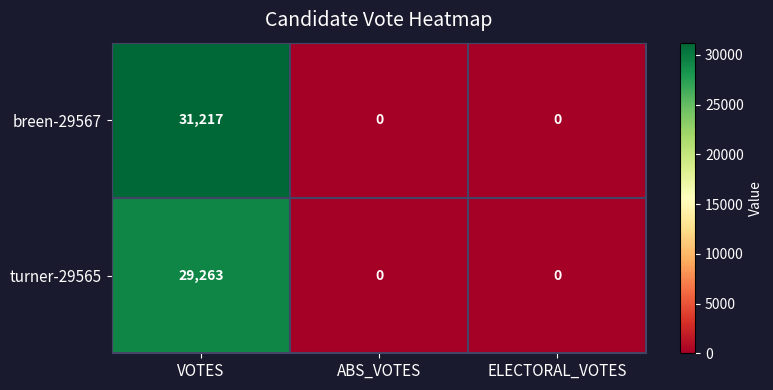

How many breen-29567 values are between 0 and 31217?

3